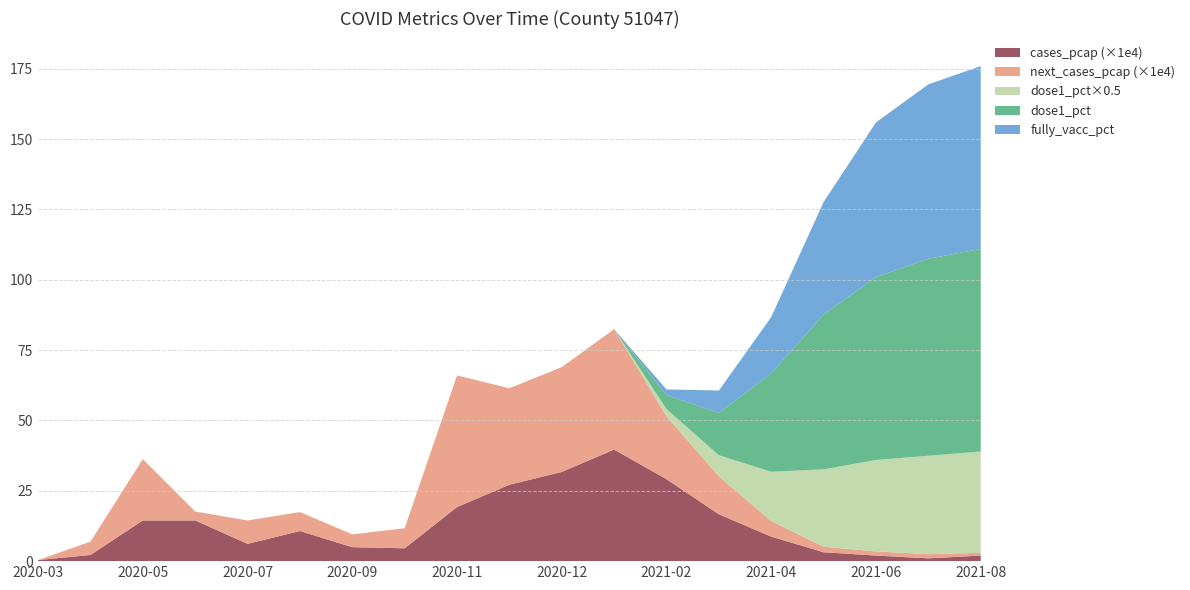

What are all the series names shown in the legend?

cases_pcap (×1e4), next_cases_pcap (×1e4), dose1_pct×0.5, dose1_pct, fully_vacc_pct